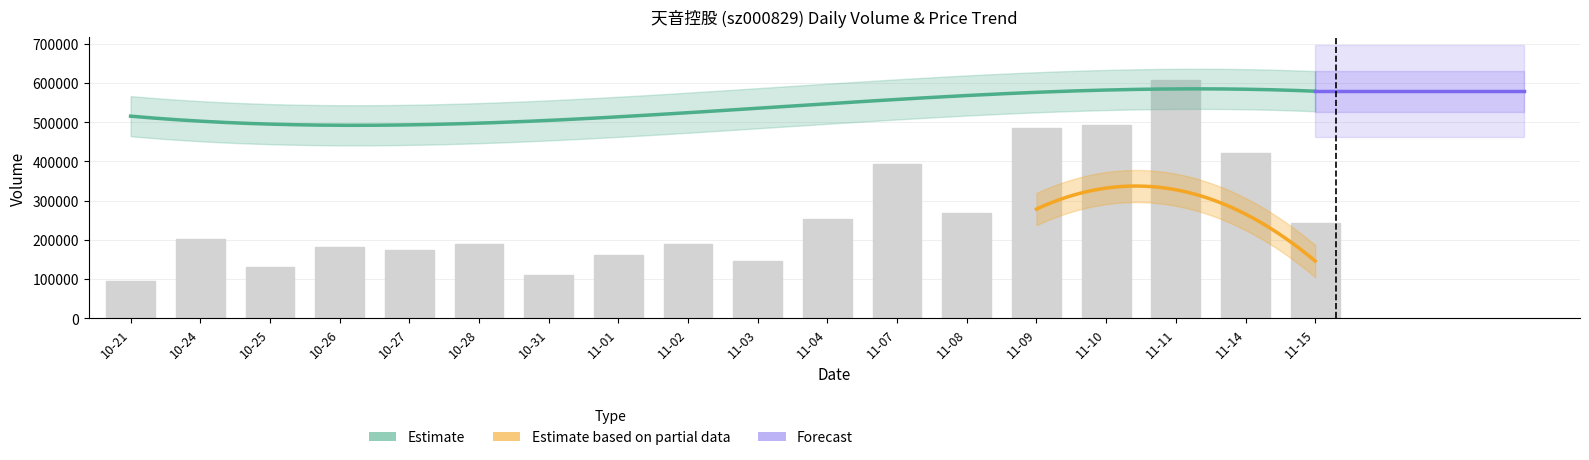

Is the value of t_change at 2022-11-15 greater than the value of price at 2022-10-27?

No